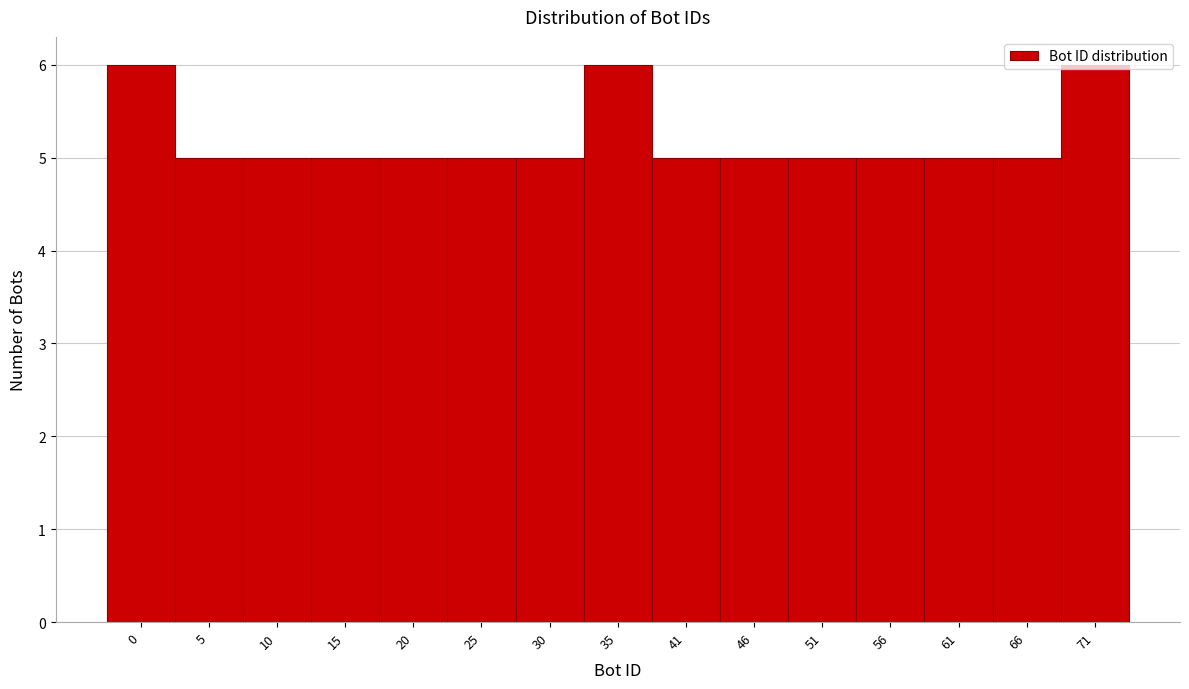

What is the sum of the values at 46 and 15?

10